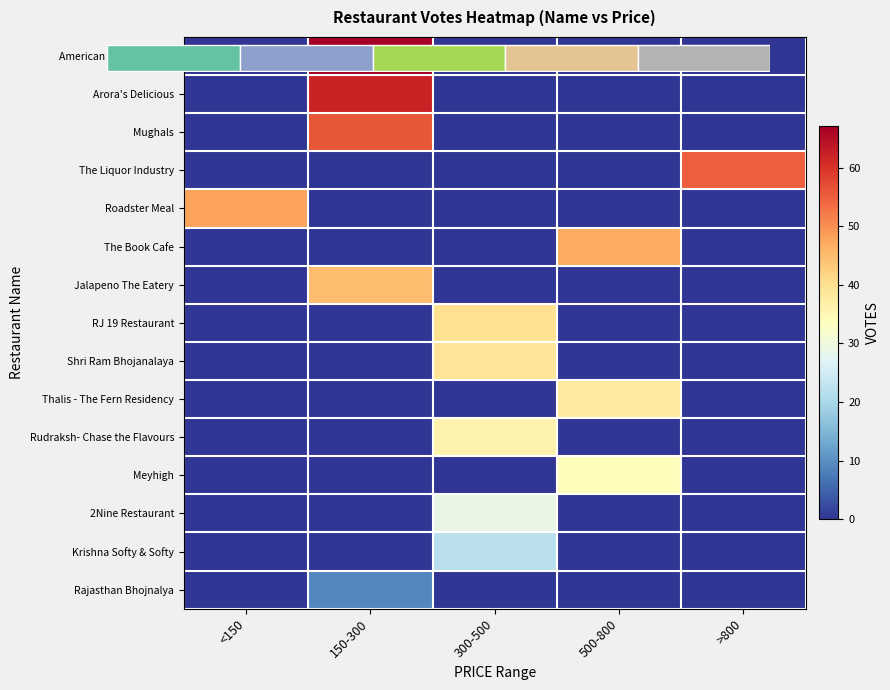

What is the difference between the maximum and minimum values in the Shri Ram Bhojanalaya series?

39